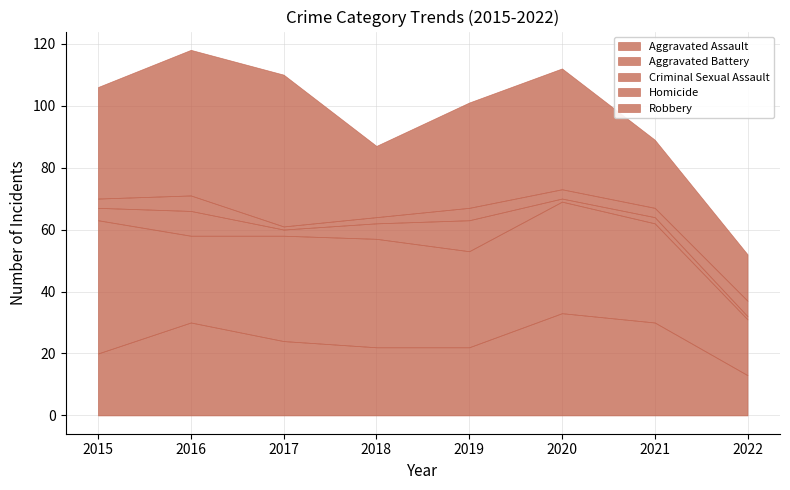

True or false: Criminal Sexual Assault and Aggravated Battery intersect in this chart.

False